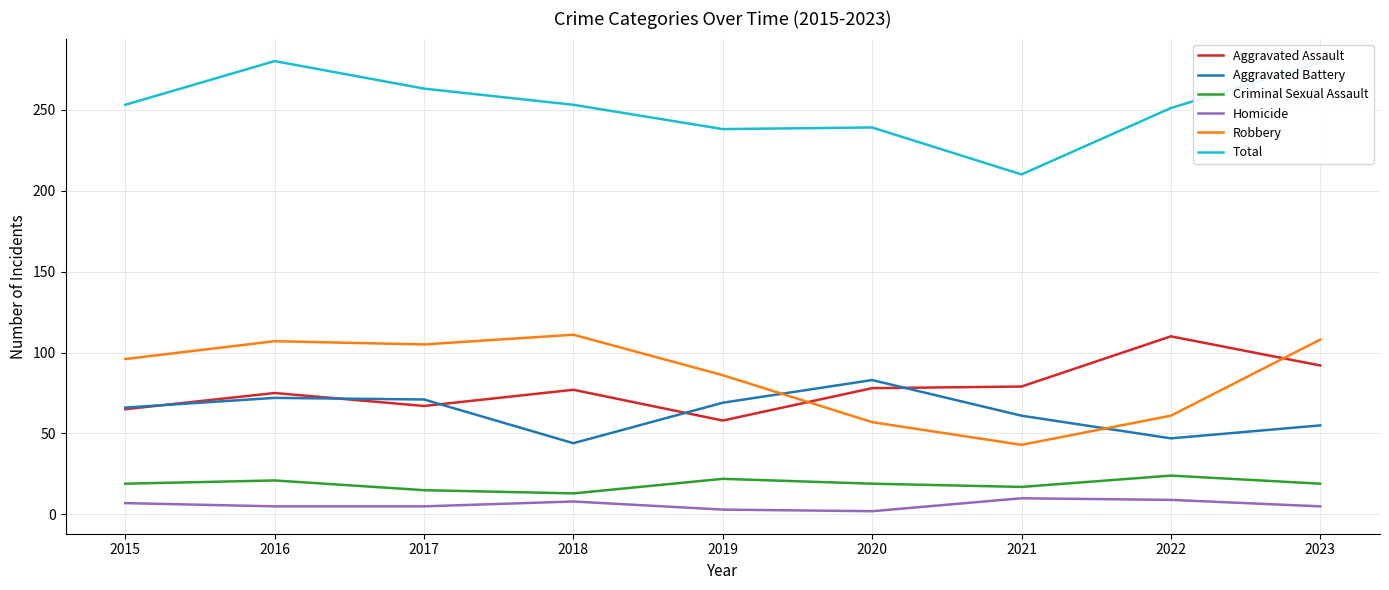

Which series has the largest total across all categories?

Total